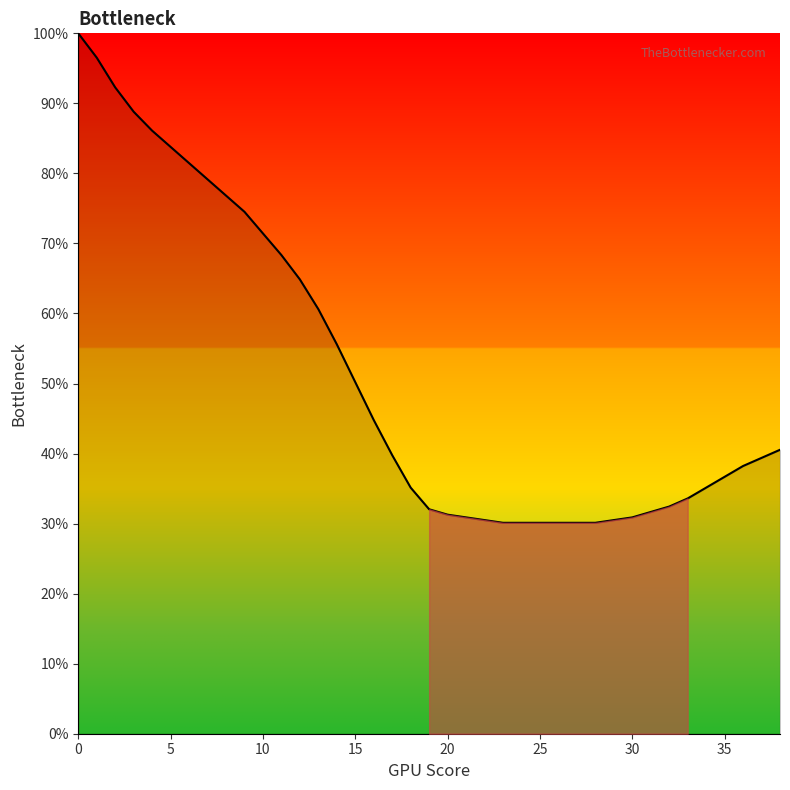

What is the difference between the maximum and minimum values?

69.9